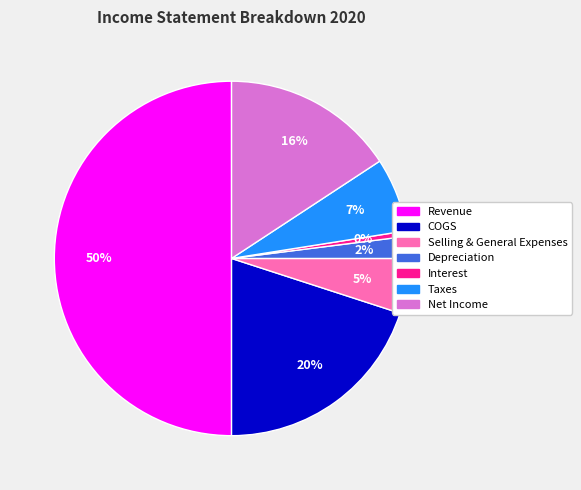

Rank the categories by value from highest to lowest.

Revenue, COGS, Net Income, Taxes, Selling & General Expenses, Depreciation, Interest